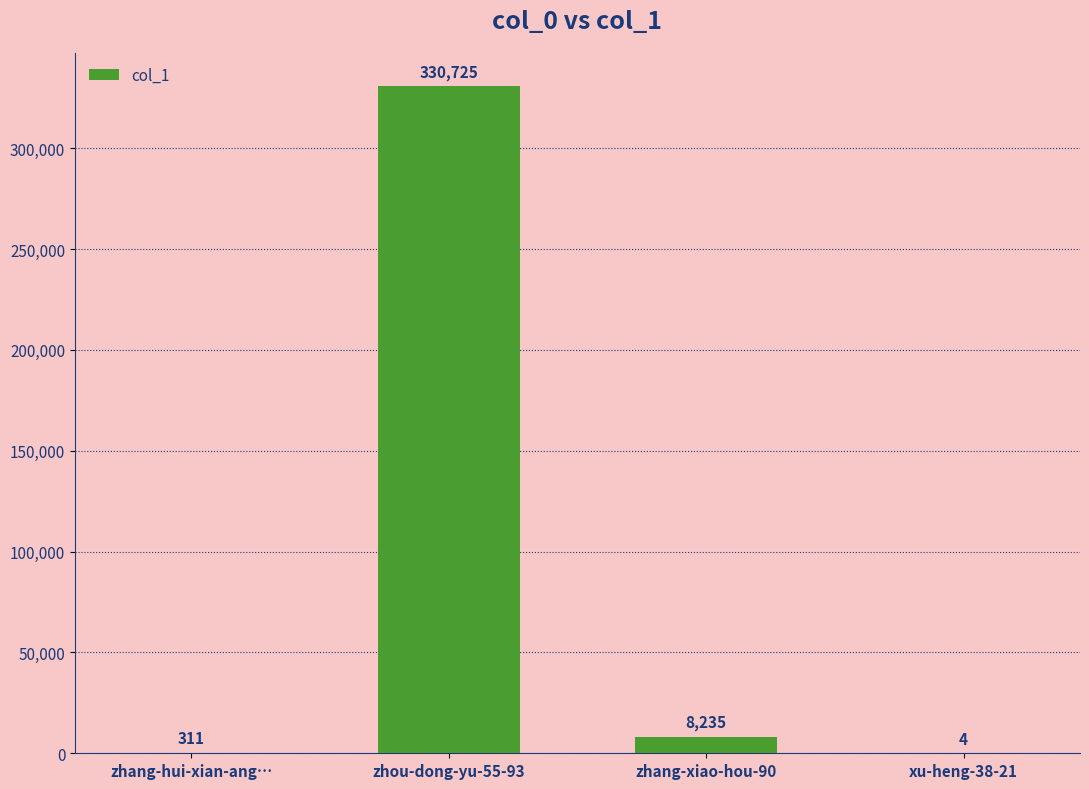

What is the maximum value shown in the chart?

330725